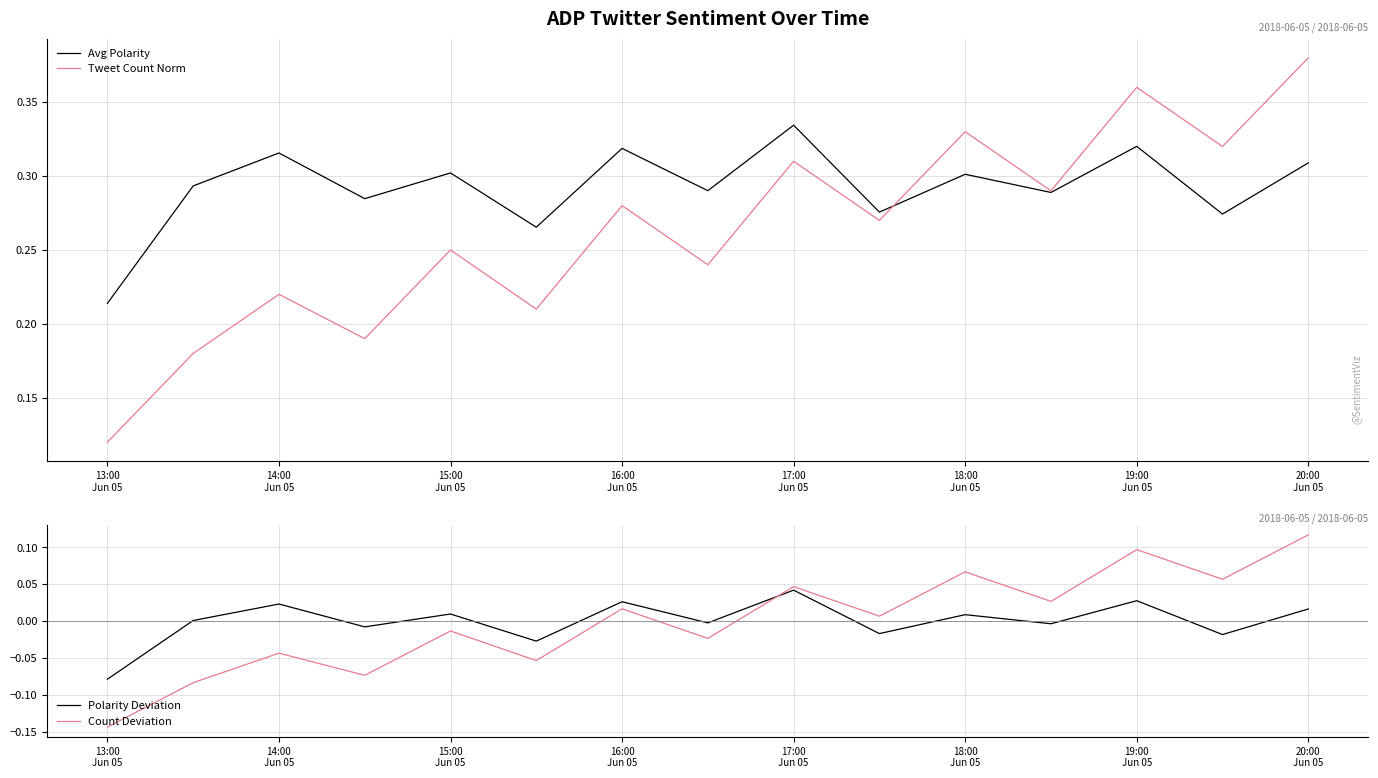

True or false: Avg Polarity has more than 1 interior local peaks.

True